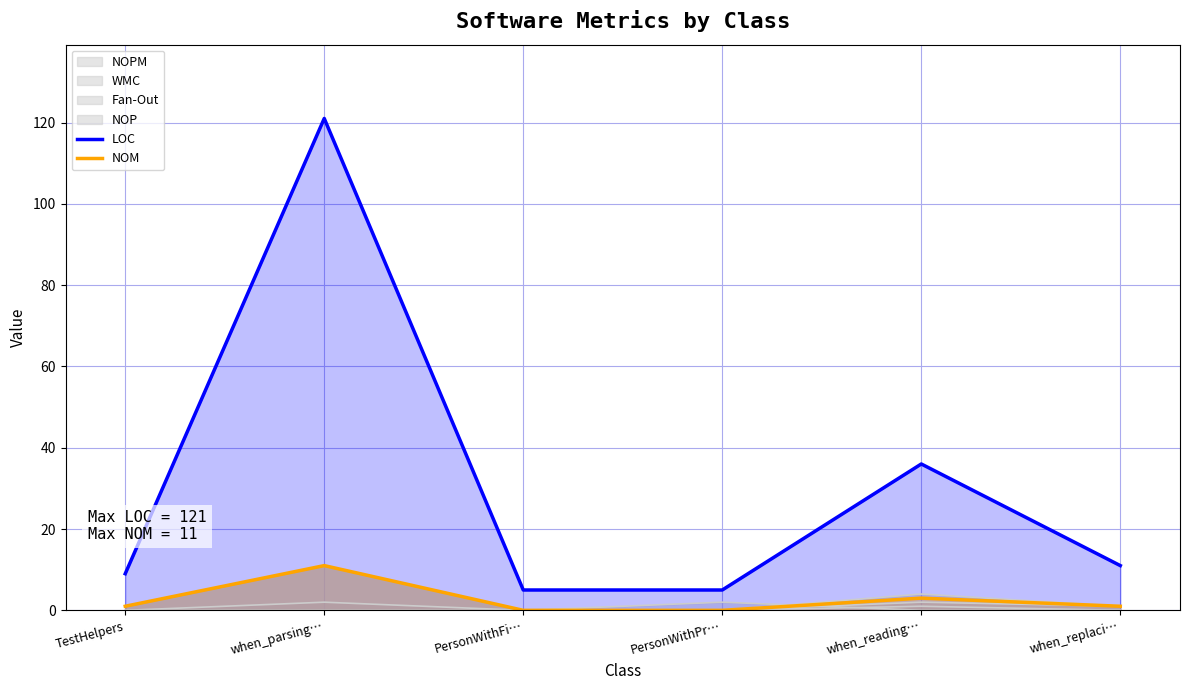

Which series has the largest total across all categories?

LOC